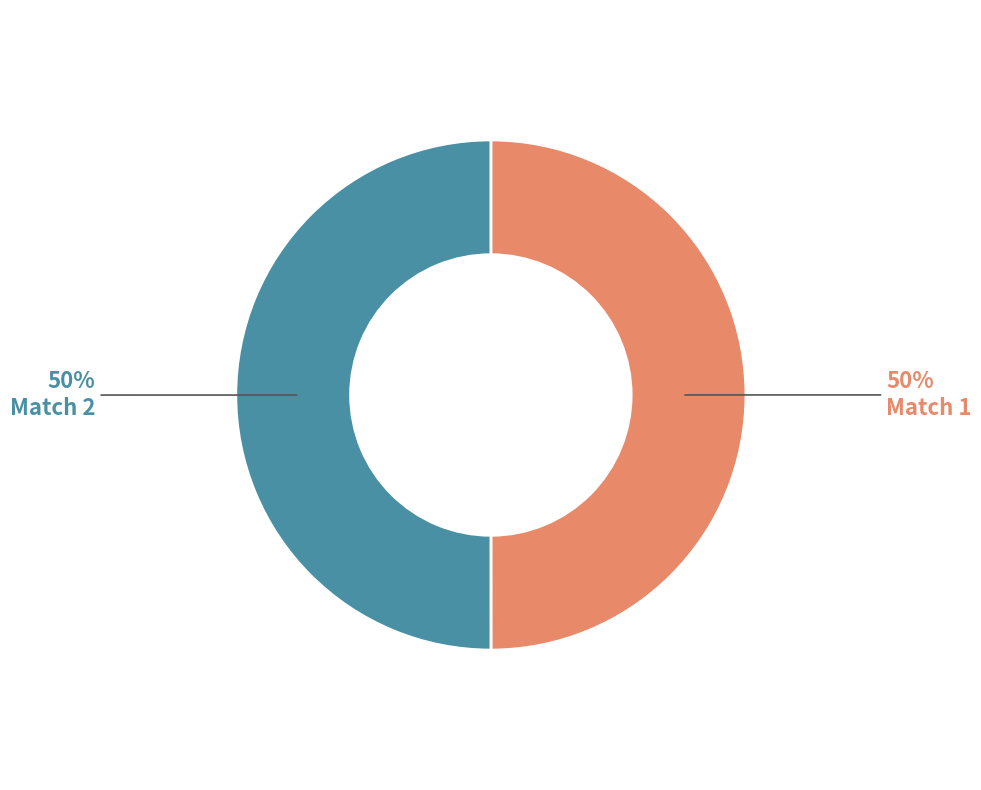

To the nearest percent, what is the average slice percentage?

50%